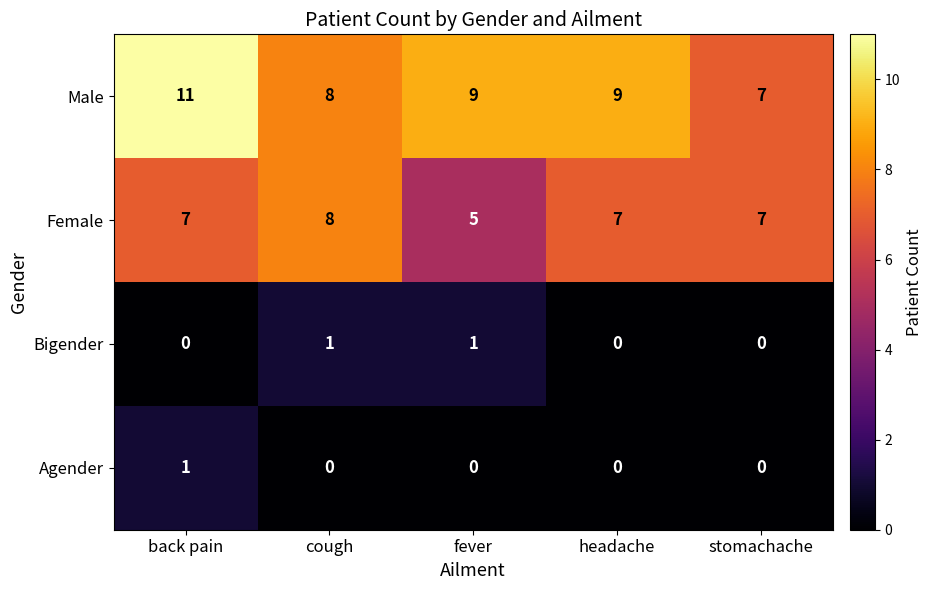

True or false: Male has a value of 3 at headache.

False